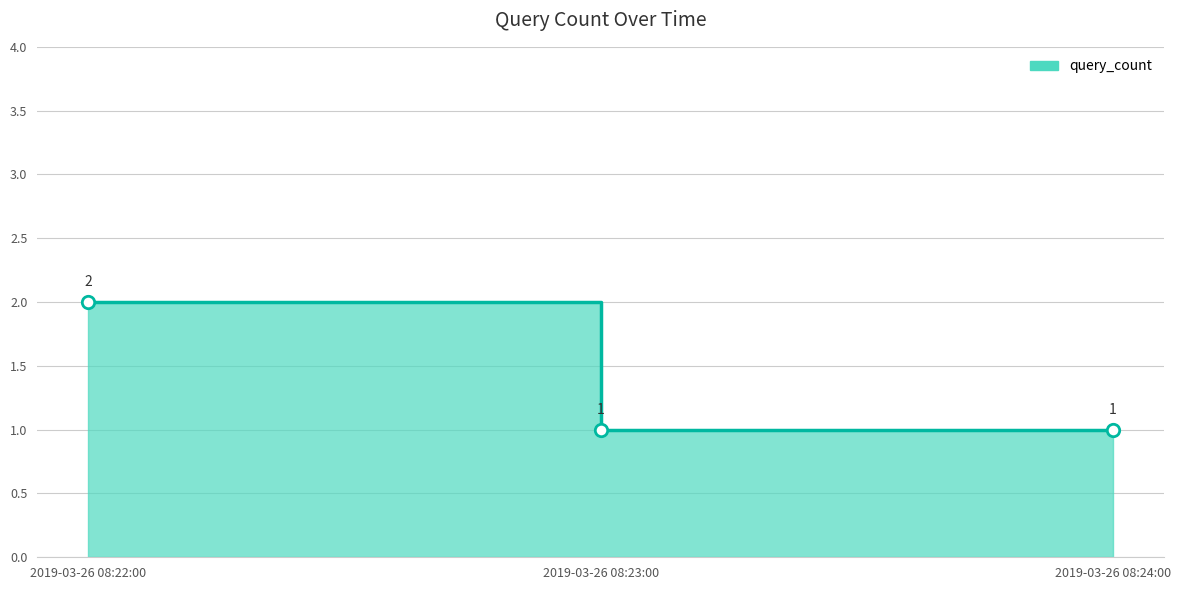

What is the change in value from 2019-03-26 08:22:00 to 2019-03-26 08:24:00?

-1